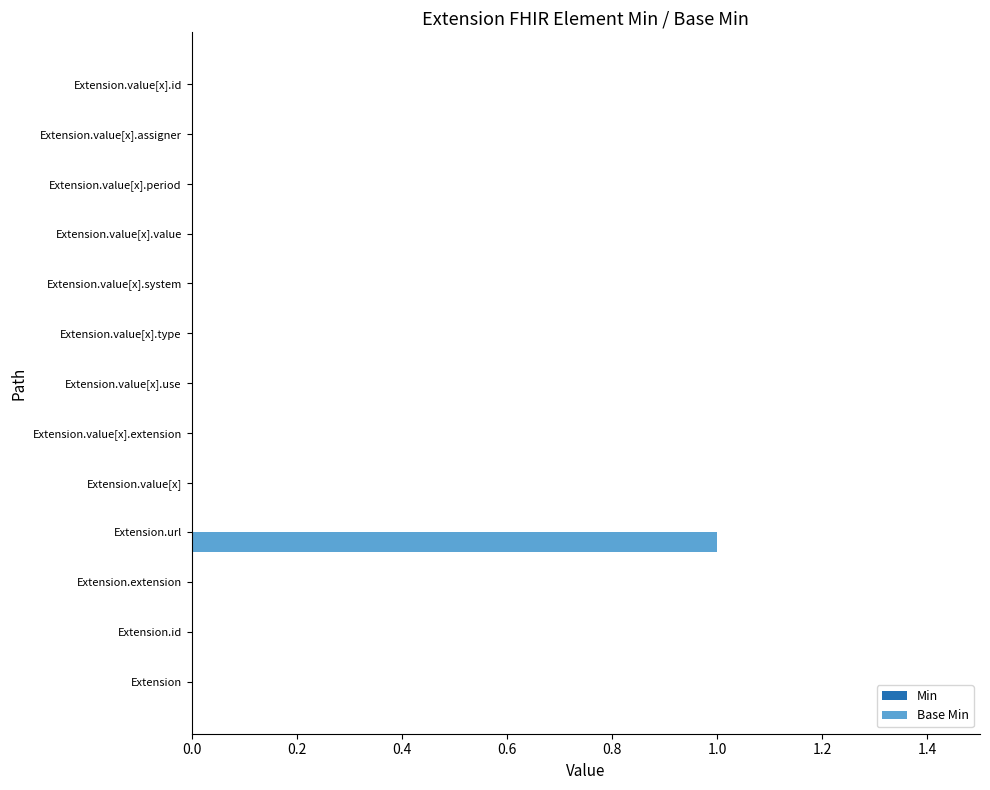

The chart shows a value of 0 at Extension.extension. True or false?

True